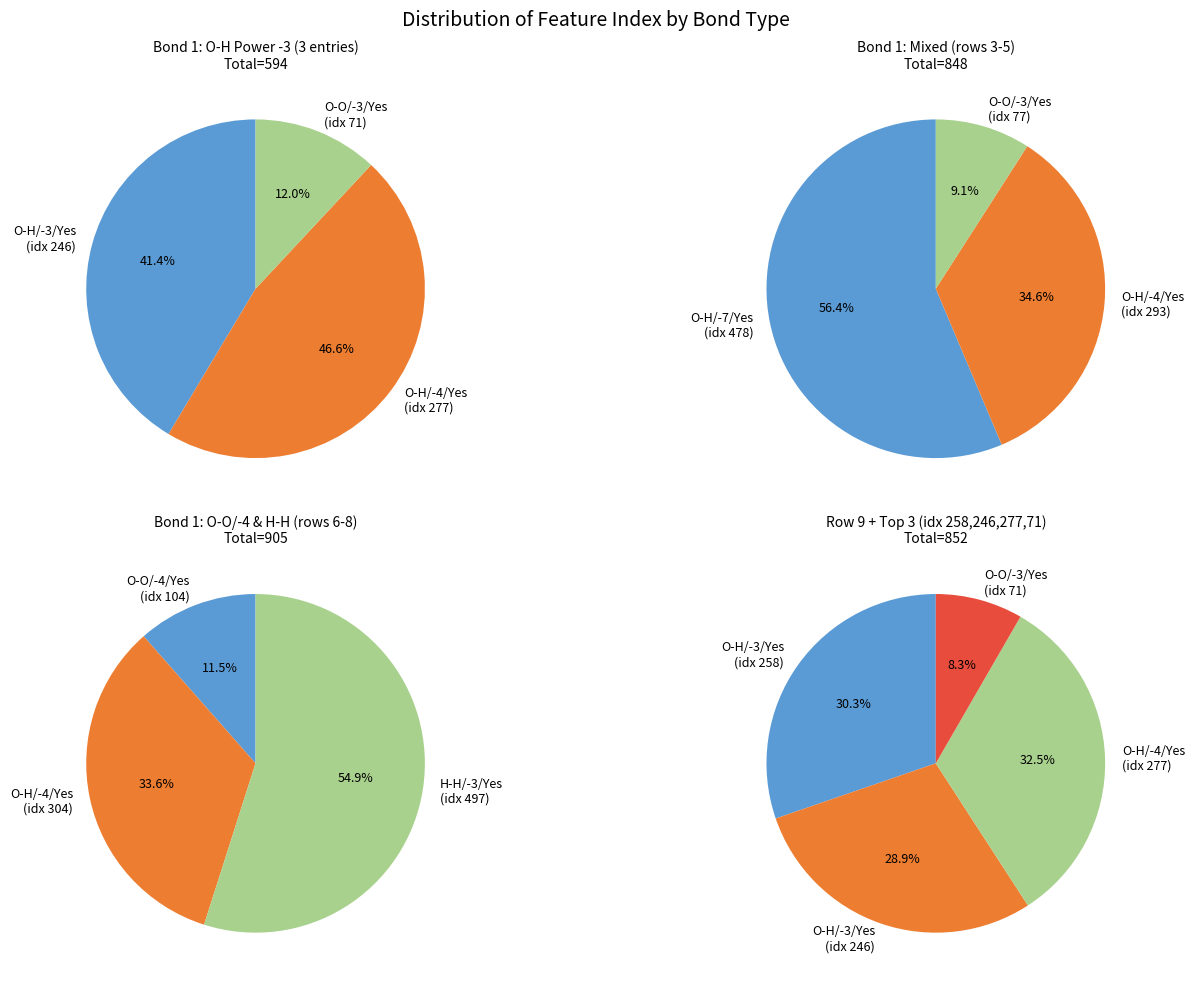

Is it true that 7 is 19% of the pie?

False